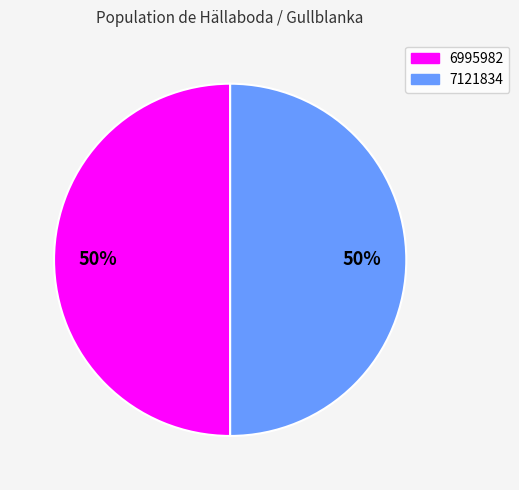

To the nearest percent, what is the average slice percentage?

50%